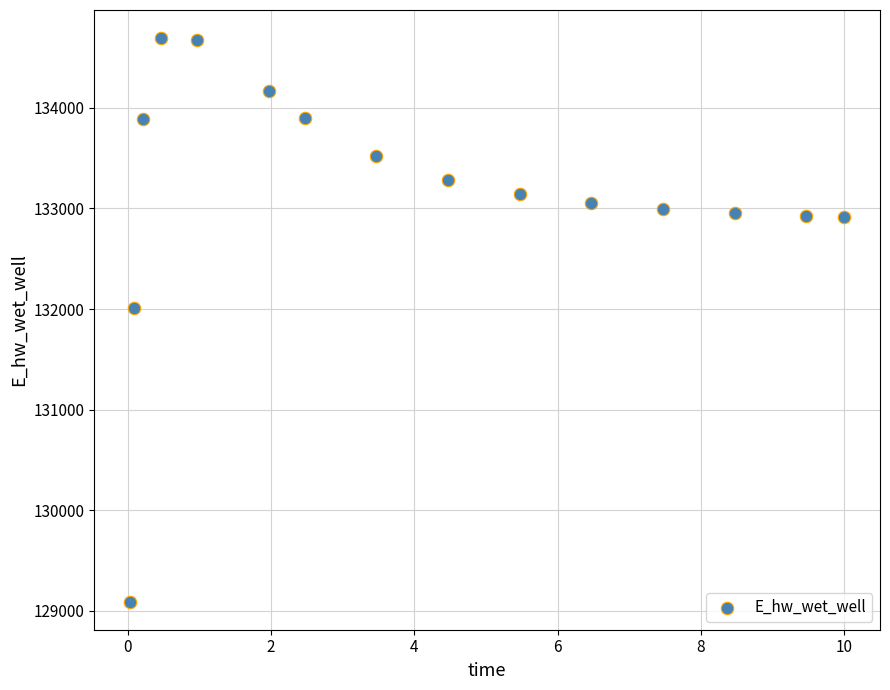

What Y value in the scatter plot is closest to 131892?

132014.0